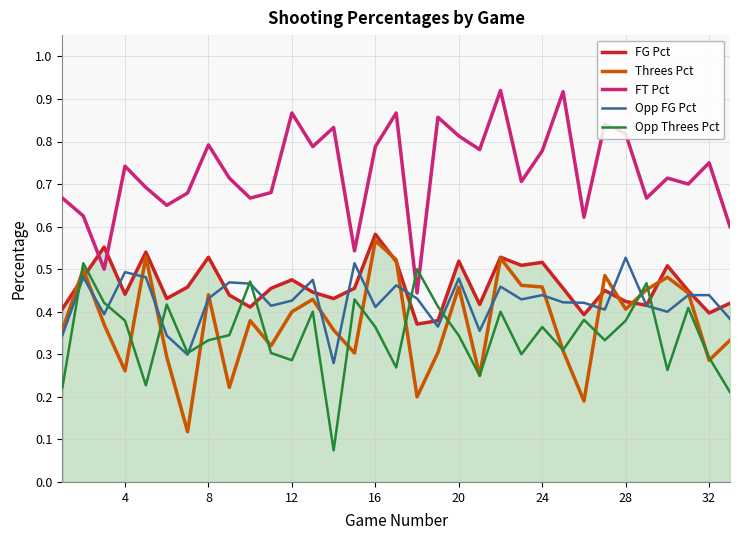

Which series has the largest total across all categories?

FT Pct